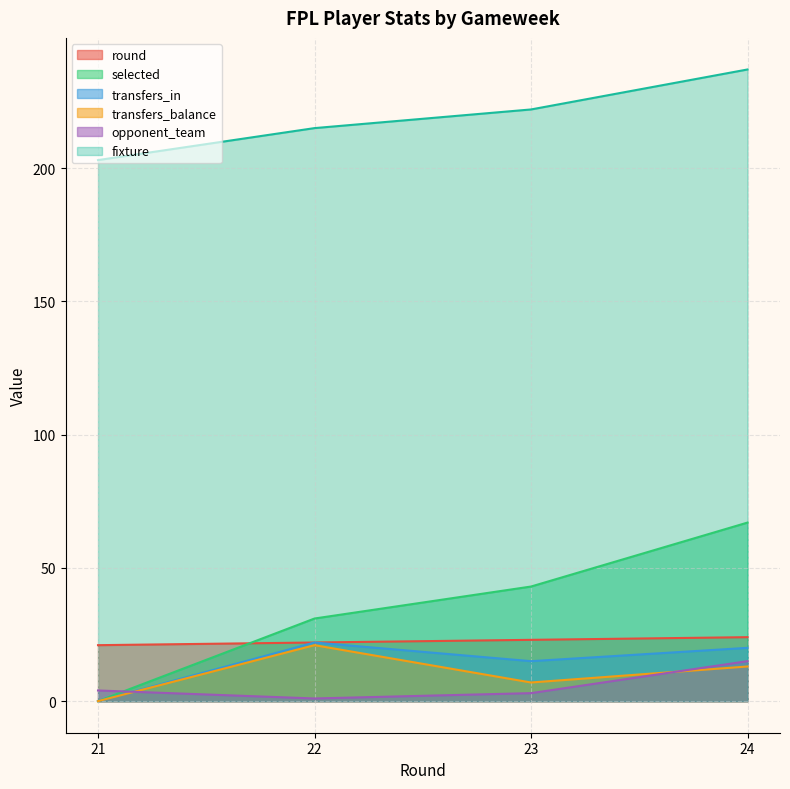

True or false: transfers_in has more than 2 points higher than both neighbors.

False